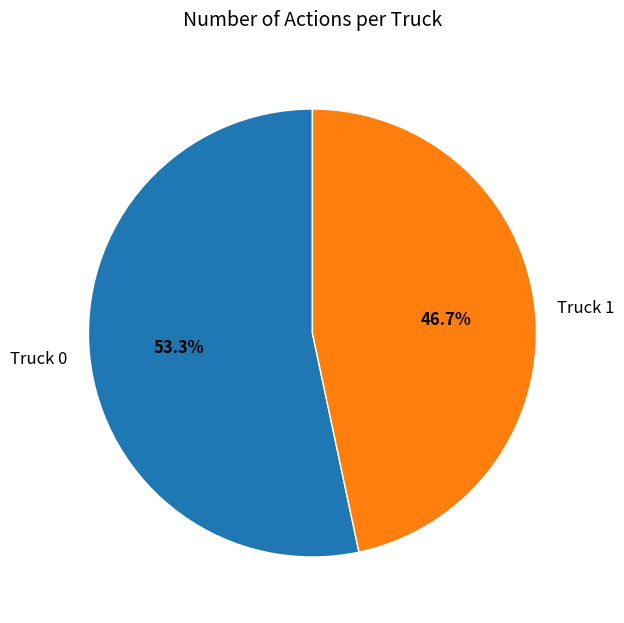

To the nearest percent, what portion does Truck 1 represent?

47%